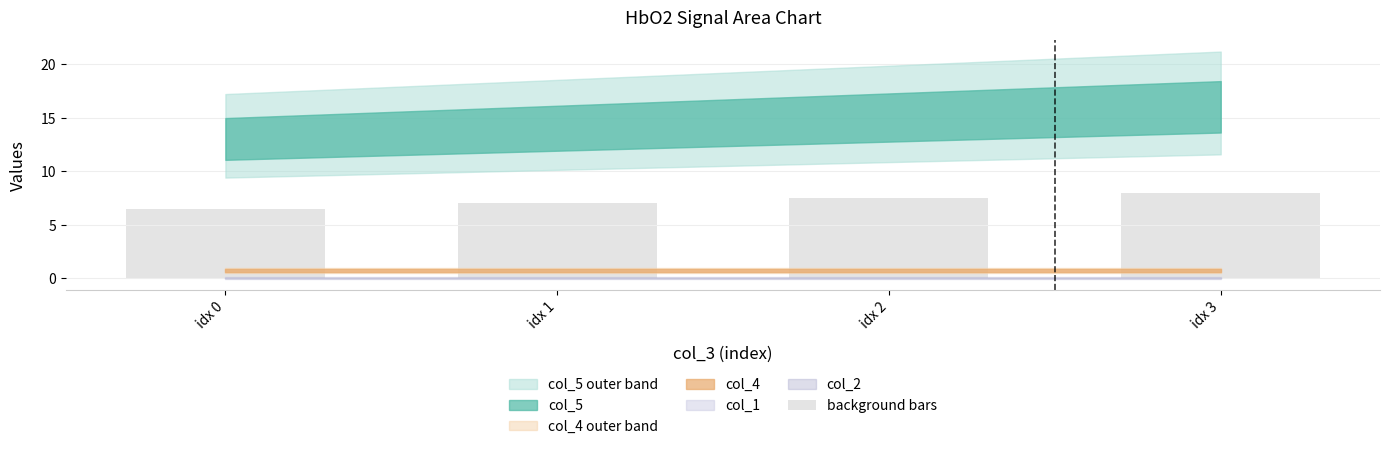

How many bars are there in total?

4